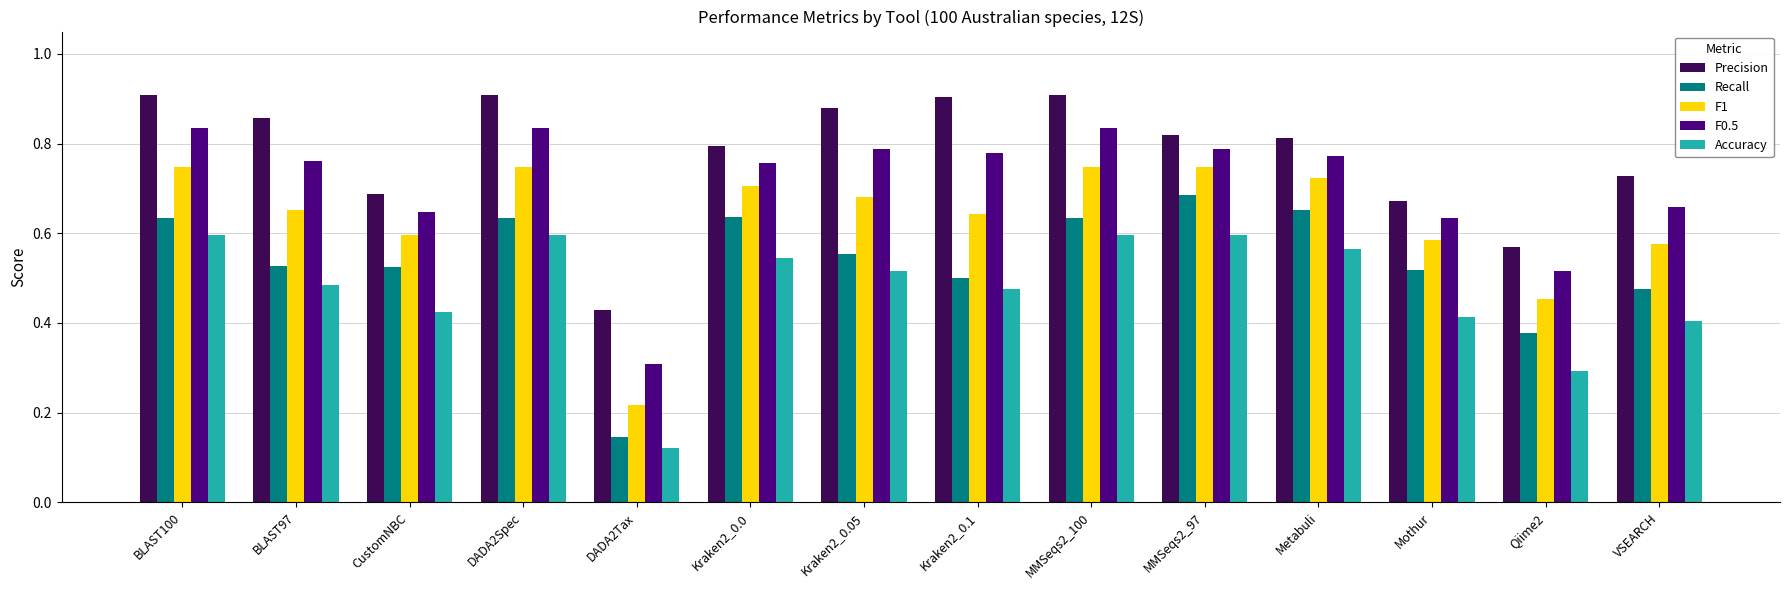

Which series has the largest total across all categories?

Precision